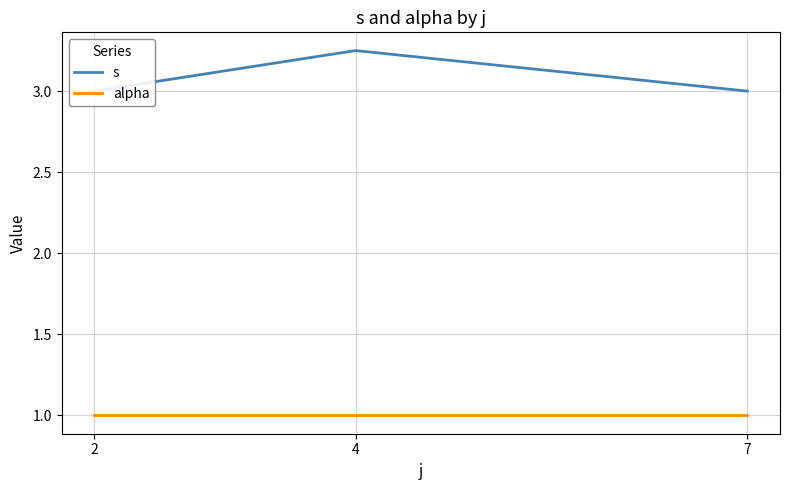

Is it true that s equals 3.0 at 2?

True